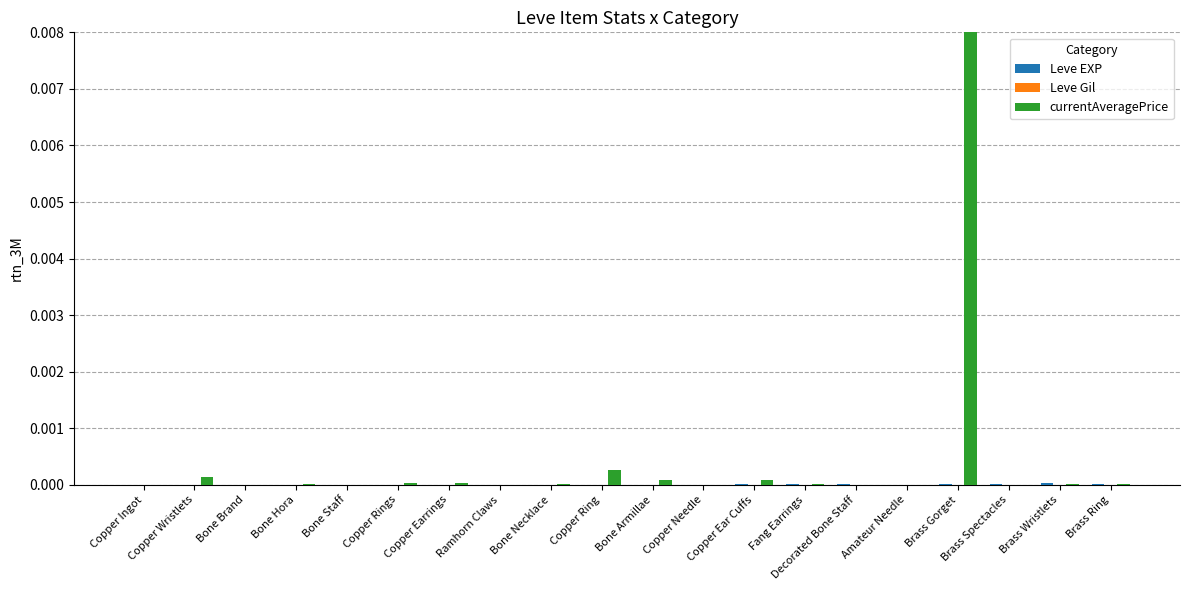

Which series has the largest total across all categories?

currentAveragePrice